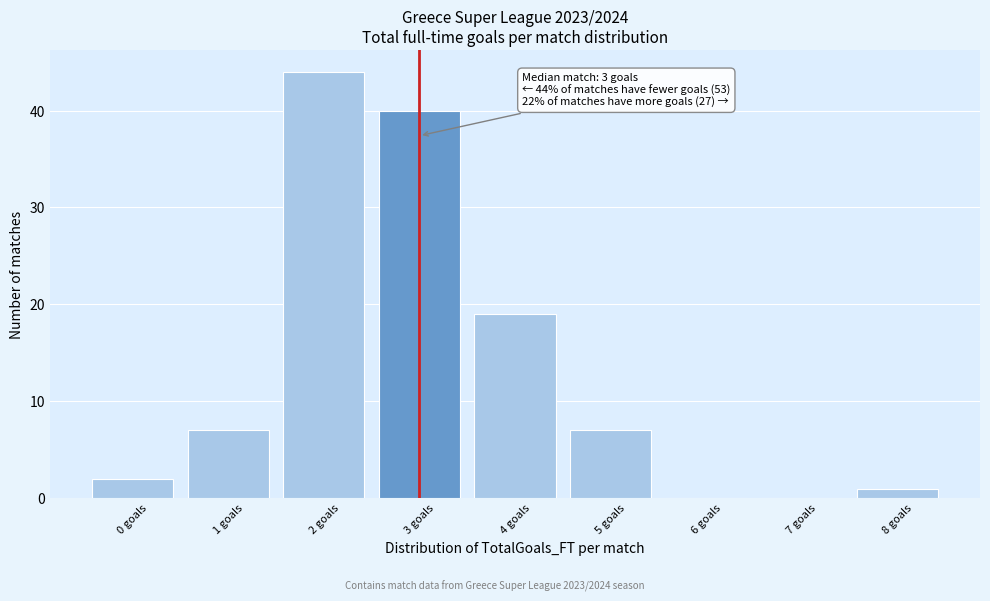

Reading left to right, transcribe all the data shown in this chart.

0 goals=2	1 goals=7	2 goals=44	3 goals=40	4 goals=19	5 goals=7	6 goals=0	7 goals=0	8 goals=1